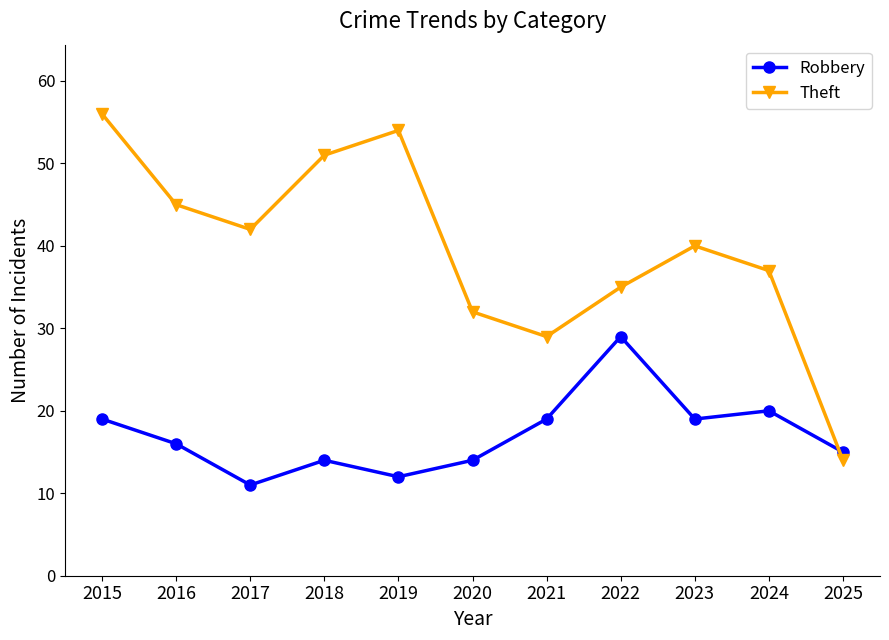

What is the sum of all Theft values?

435